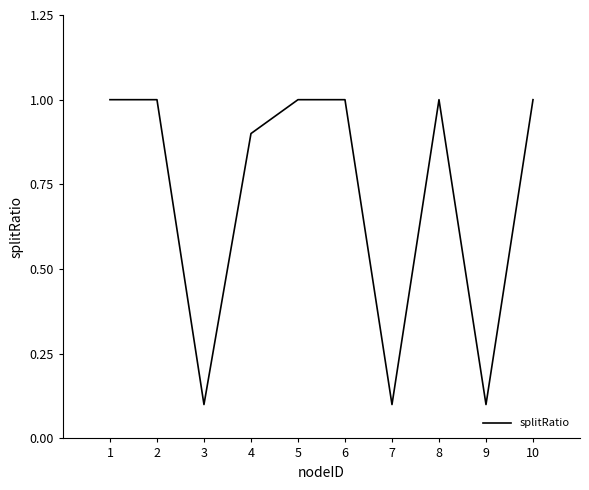

Reading left to right, what are all the values shown in this chart?

1.0	1.0	0.1	0.9	1.0	1.0	0.1	1.0	0.1	1.0